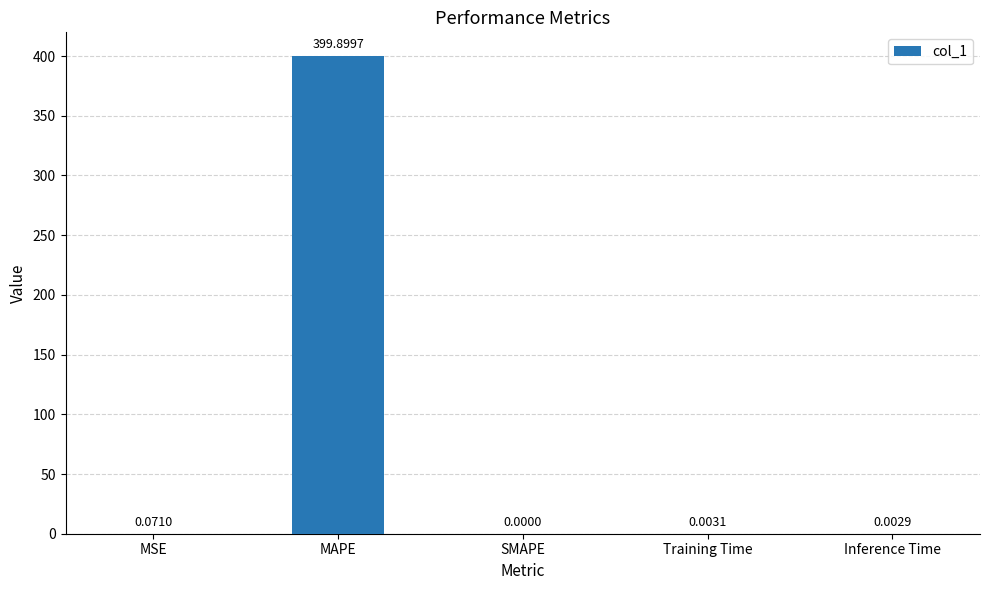

What is the sum of all values?

400.0